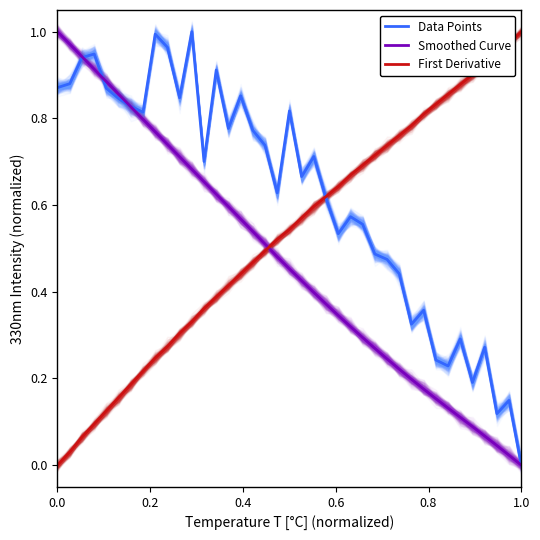

Rank the series by their maximum value, from highest to lowest.

Data Points, Smoothed Curve, First Derivative